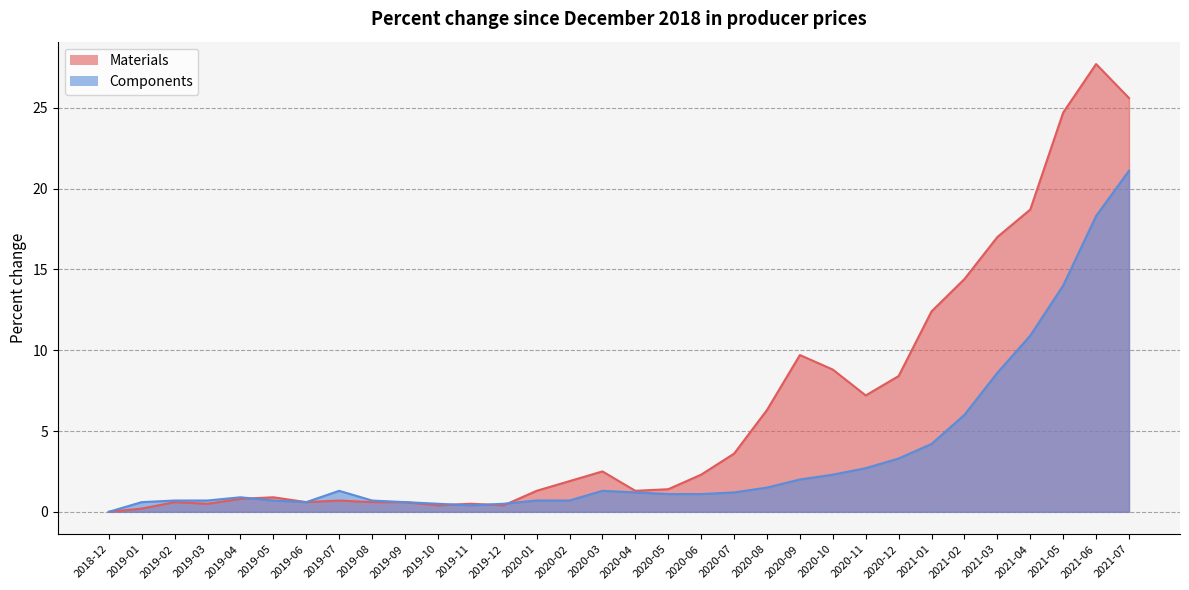

Is it true that Components equals 0.7 at 2019-05?

True